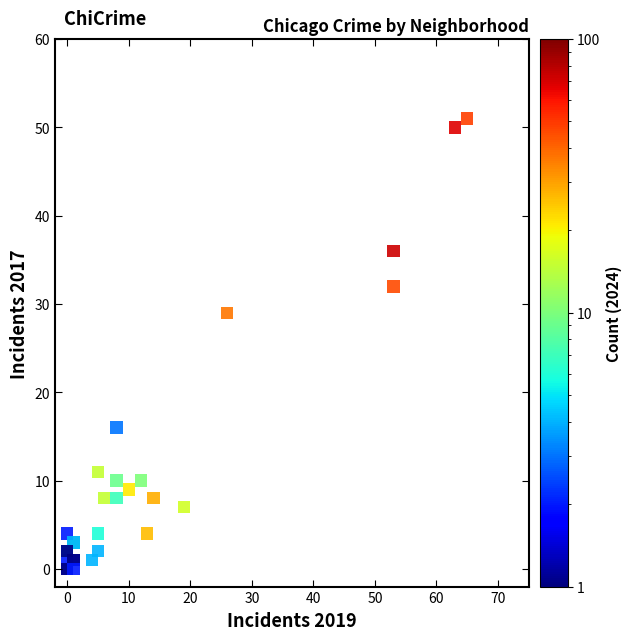

What Y value in the scatter plot is closest to 25?

29